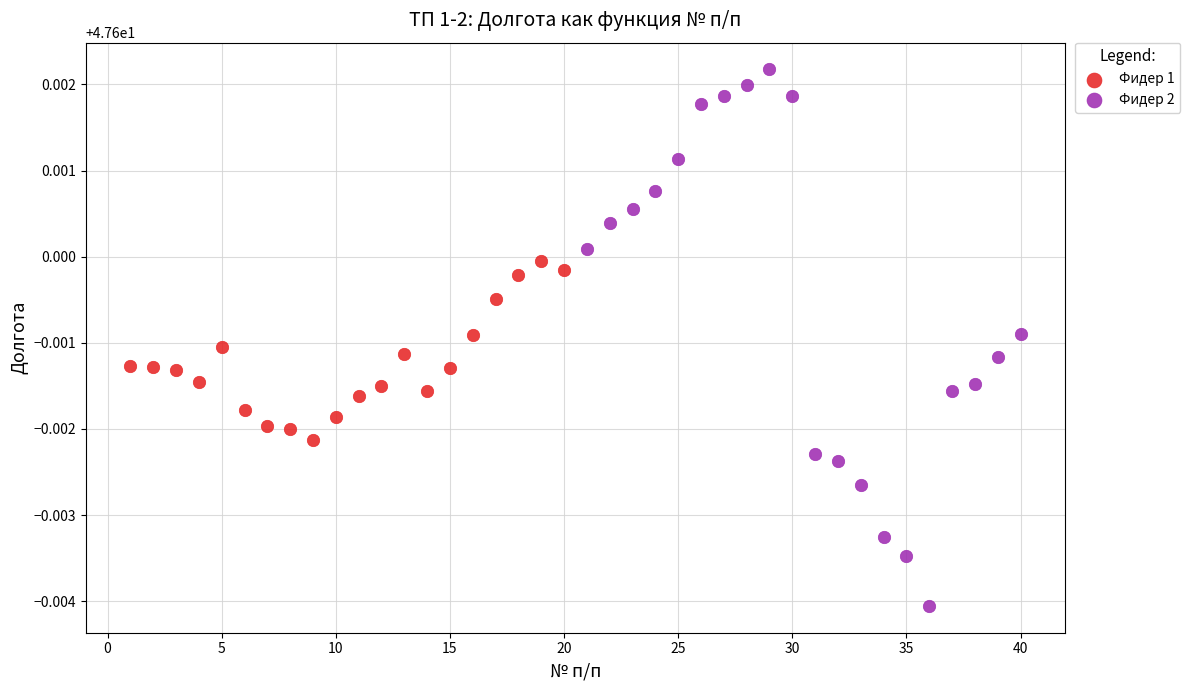

Which series reaches the maximum Y coordinate?

Фидер 2